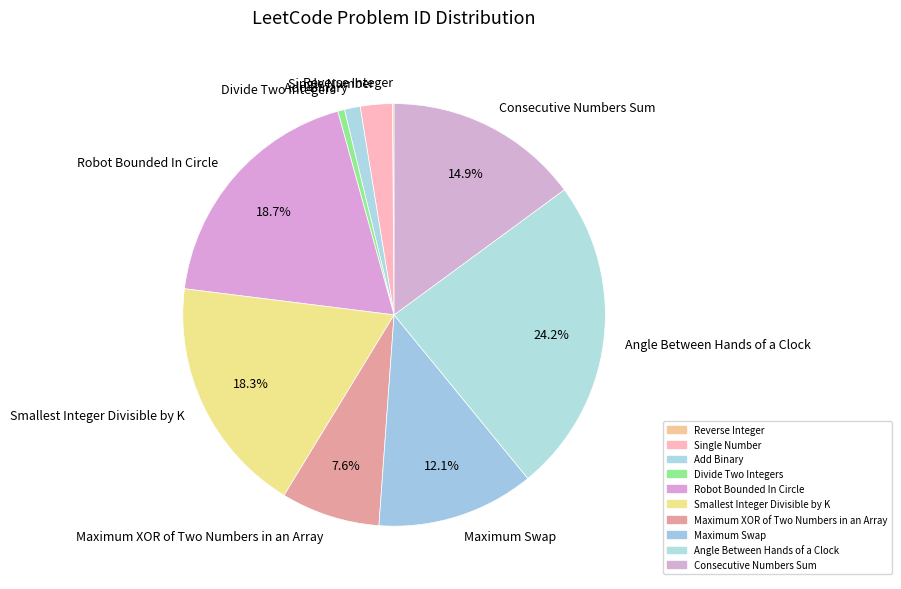

To the nearest percent, what portion does Maximum XOR of Two Numbers in an Array represent?

8%